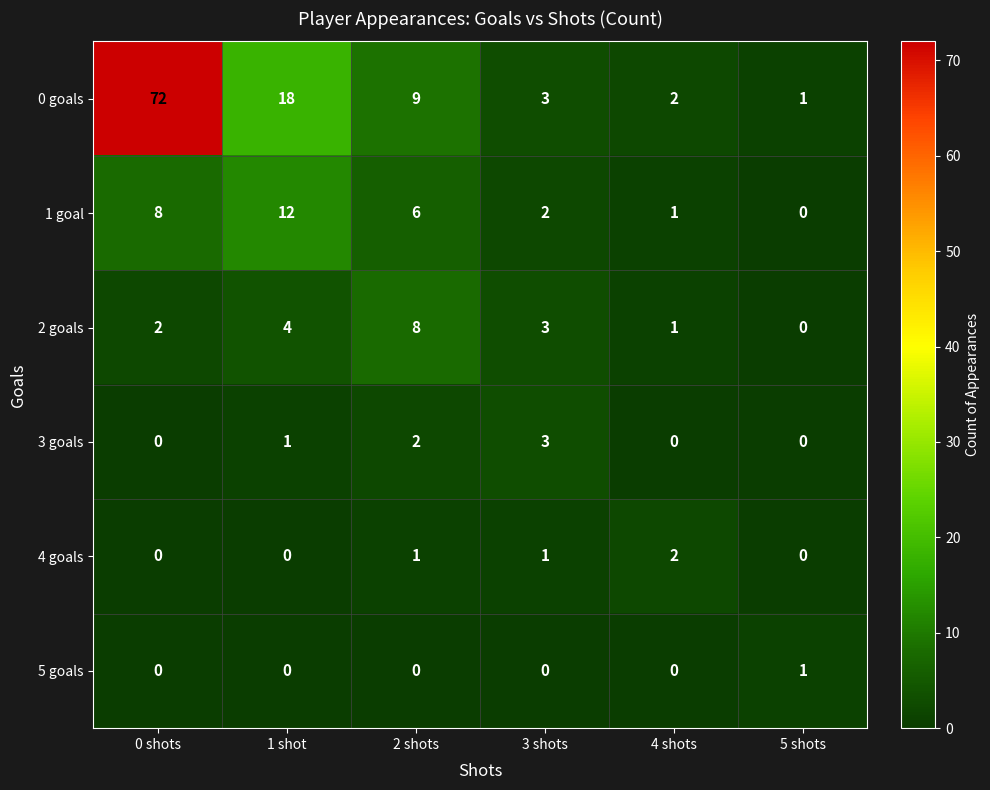

Is it true that 0 goals equals 8 at 1 shot?

False